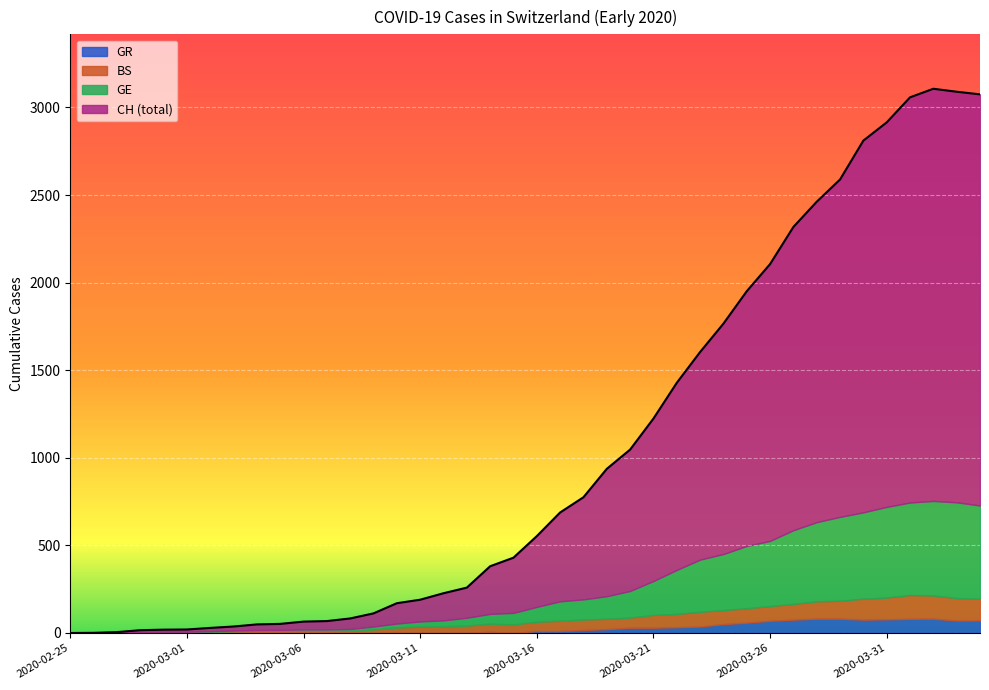

The CH series shows 279 at 2020-03-11. True or false?

False